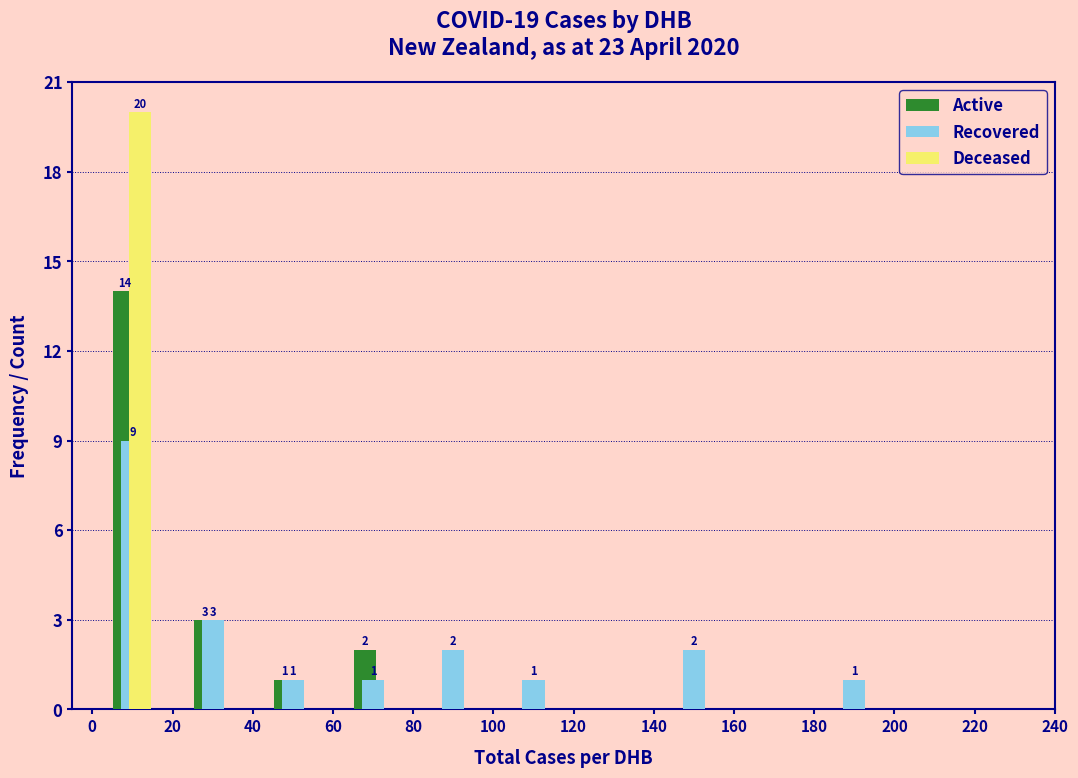

In the Deceased series, which range on the x-axis has the tallest bar?

0 to 20